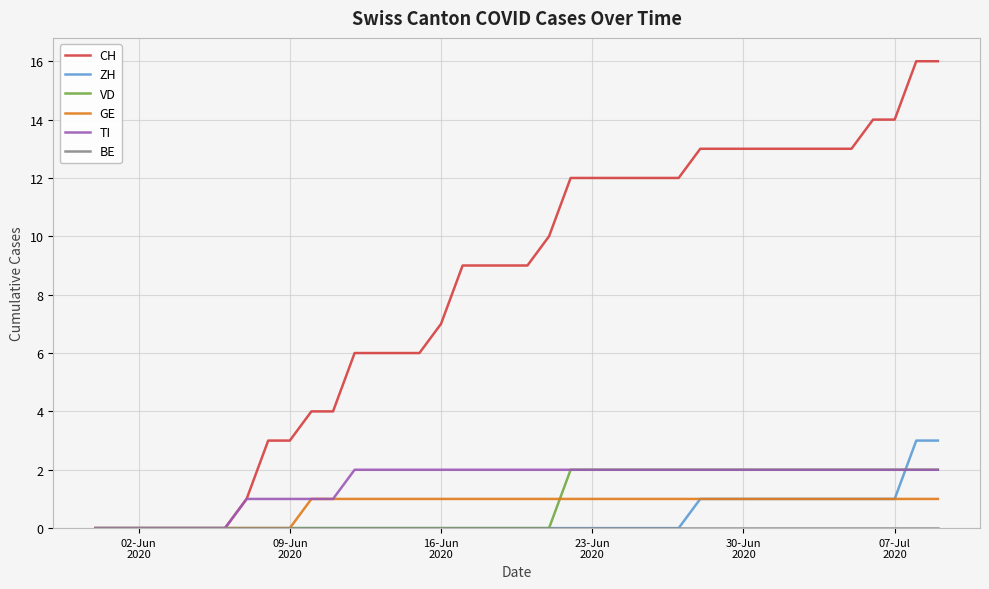

Which series has the largest range (max minus min)?

CH